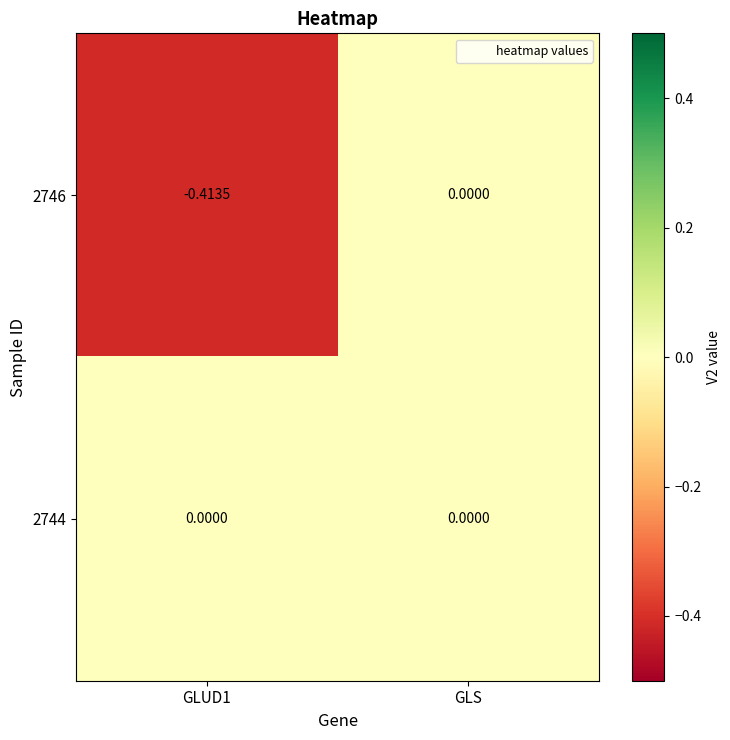

Which series has the largest range (max minus min)?

2746